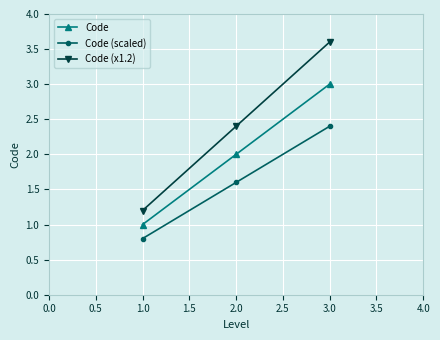

Reading left to right, transcribe all the data shown in this chart.

Code: 1.0=1.0	2.0=2.0	3.0=3.0
Code (scaled): 1.0=0.8	2.0=1.6	3.0=2.4
Code (x1.2): 1.0=1.2	2.0=2.4	3.0=3.6